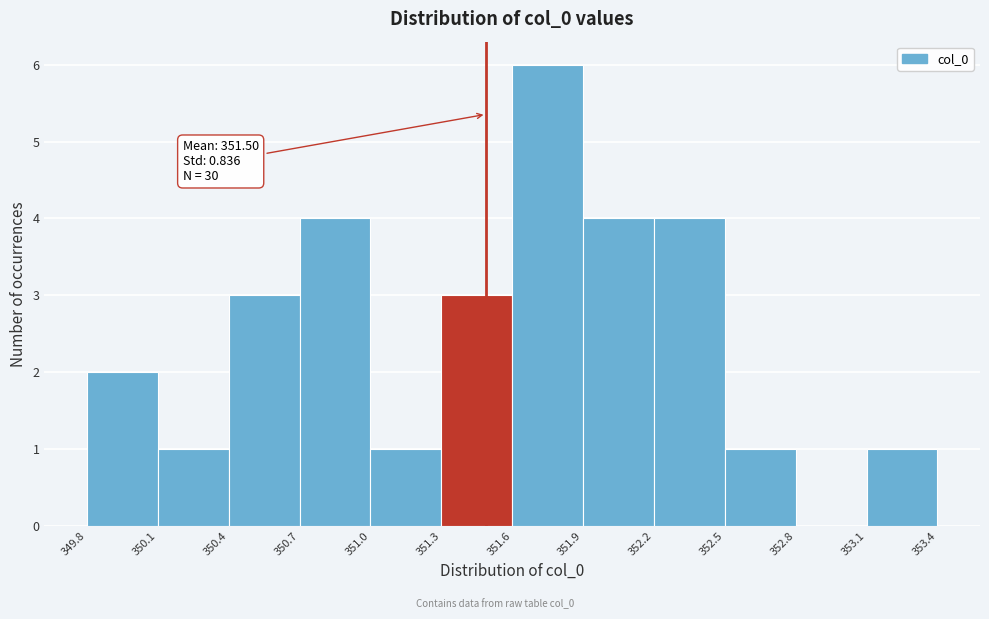

Which range on the x-axis has the tallest bar?

351.6 to 351.9